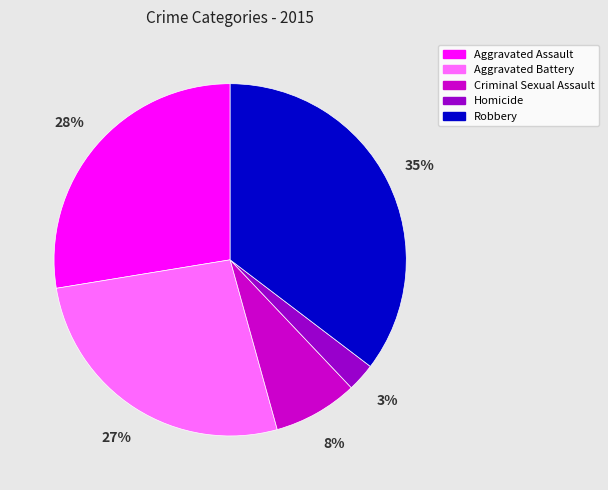

Rank the categories by value from lowest to highest.

Homicide, Criminal Sexual Assault, Aggravated Battery, Aggravated Assault, Robbery